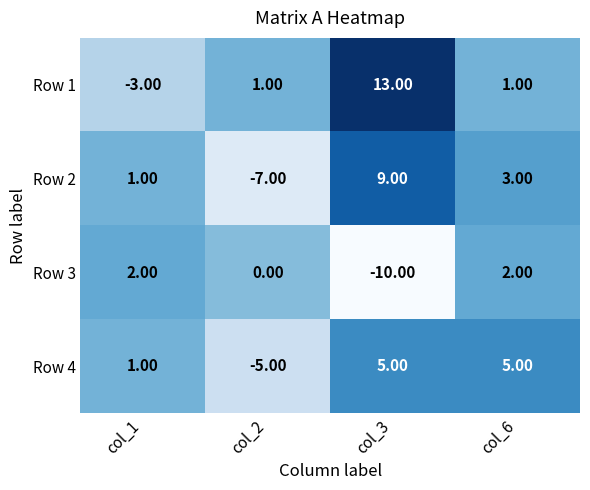

Rank the series by their maximum value, from lowest to highest.

Row 3, Row 4, Row 2, Row 1